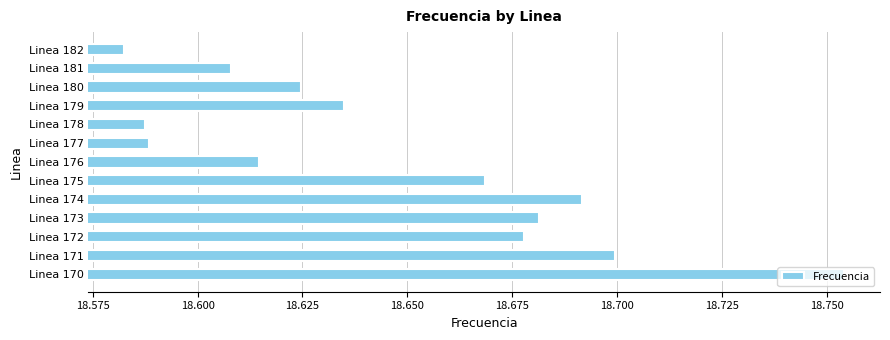

The chart shows a value of 18.7 at Linea 174. True or false?

True